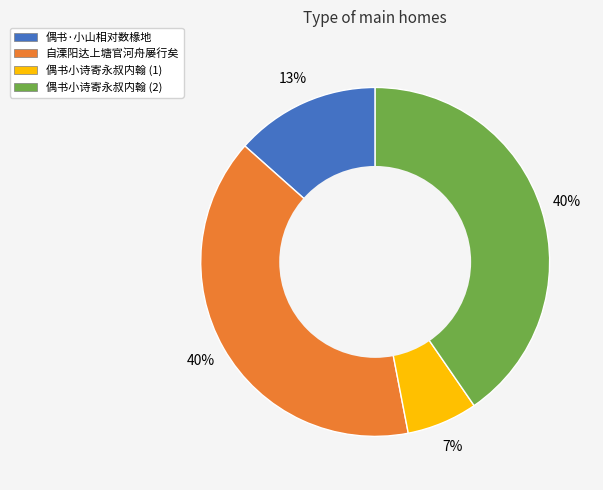

Combined, do 自溧阳达上塘官河舟屡行矣 and 偶书小诗寄永叔内翰 (1) account for over 50%?

No